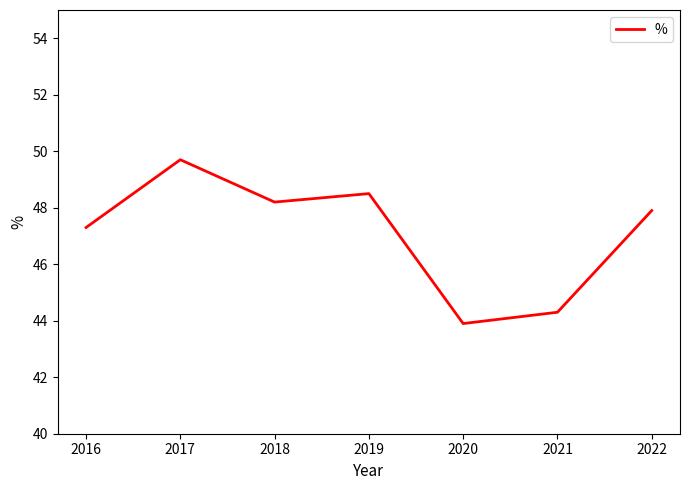

Rank the categories by value from highest to lowest.

2017, 2019, 2018, 2022, 2016, 2021, 2020